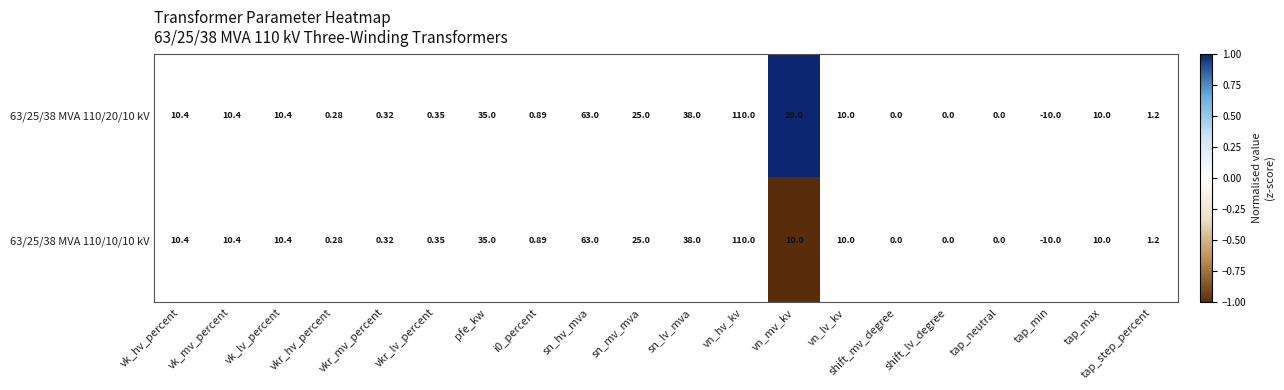

Which label corresponds to the smallest value in the chart?

tap_min